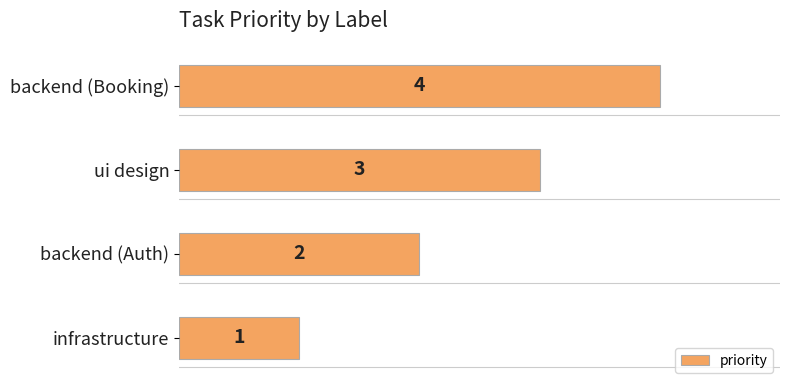

What is the change in value from infrastructure to backend (Booking)?

+3